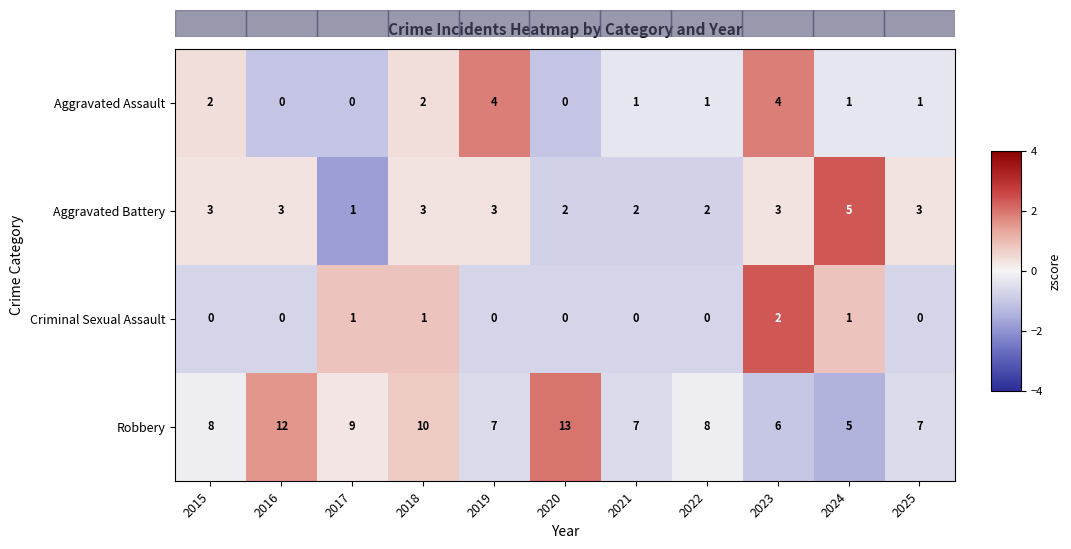

At 2023, list the series in order from smallest to largest.

Criminal Sexual Assault, Aggravated Battery, Aggravated Assault, Robbery